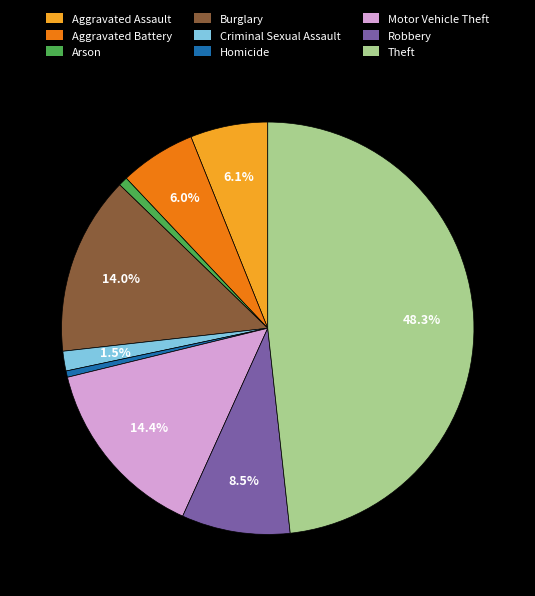

What is the ratio of the value at Robbery to the value at Aggravated Assault?

1.4